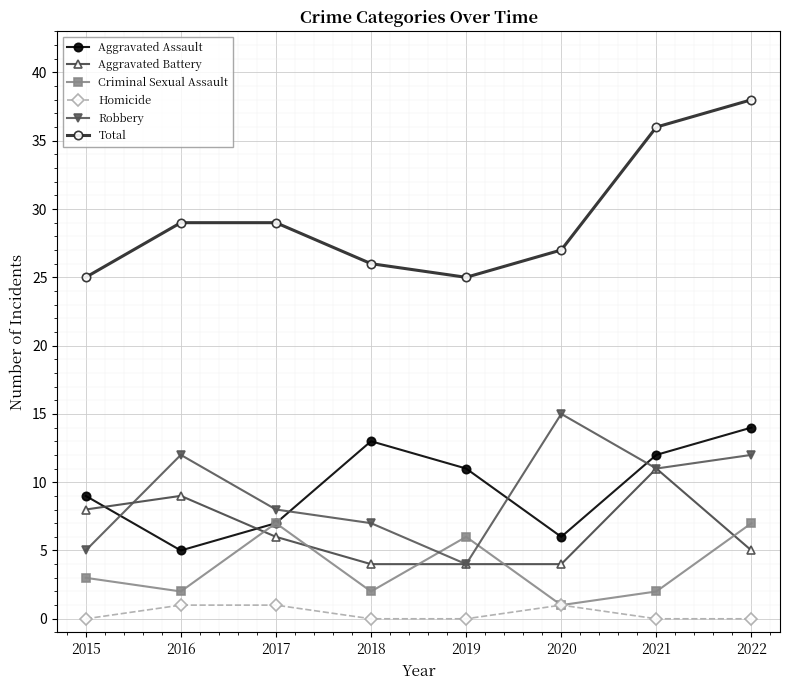

Does the chart display data point markers on the line(s)?

Yes